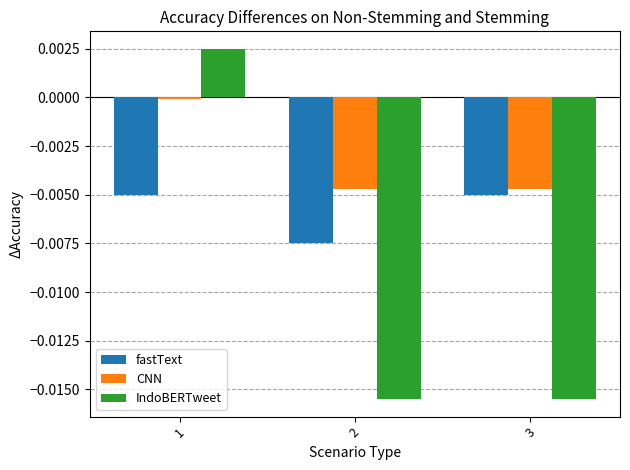

What are all the series names shown in the legend?

fastText, CNN, IndoBERTweet